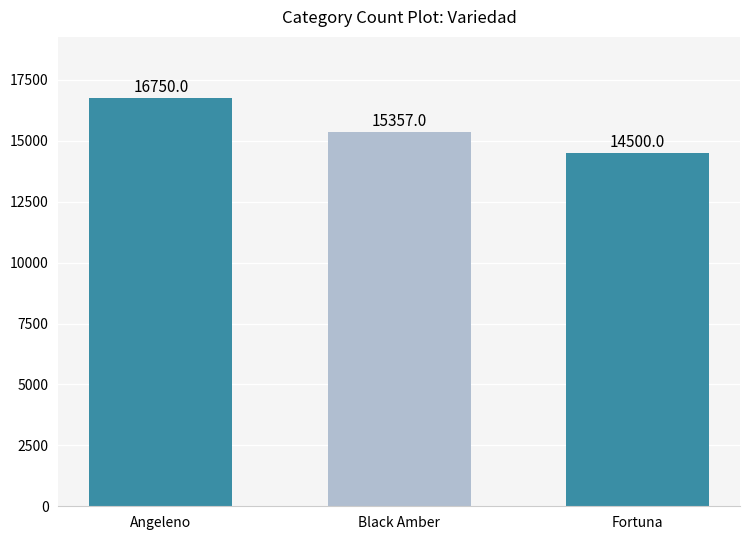

What is the label of the 3rd bar from the left?

Fortuna